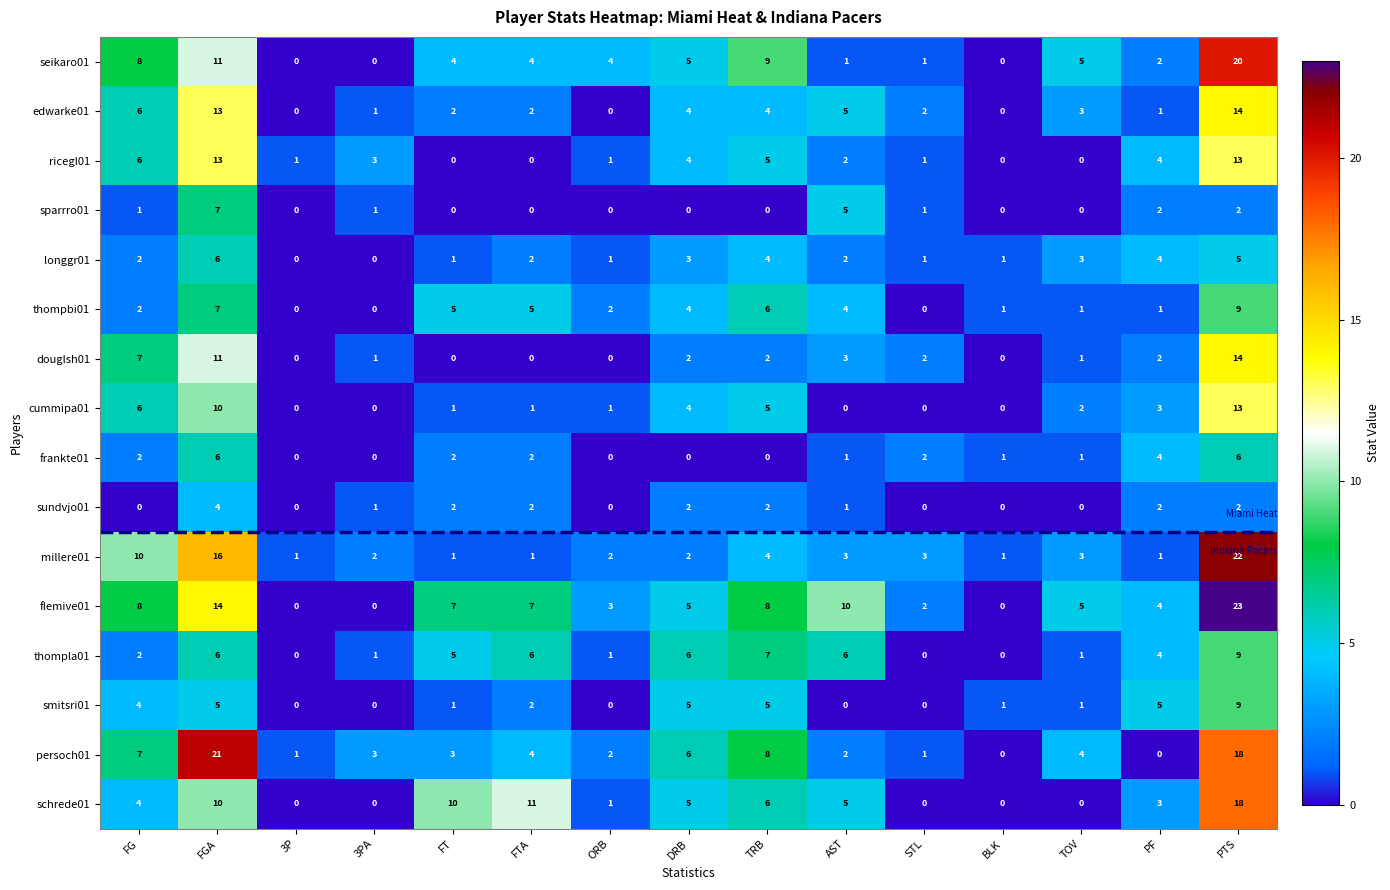

Which label corresponds to the largest value in the chart?

PTS